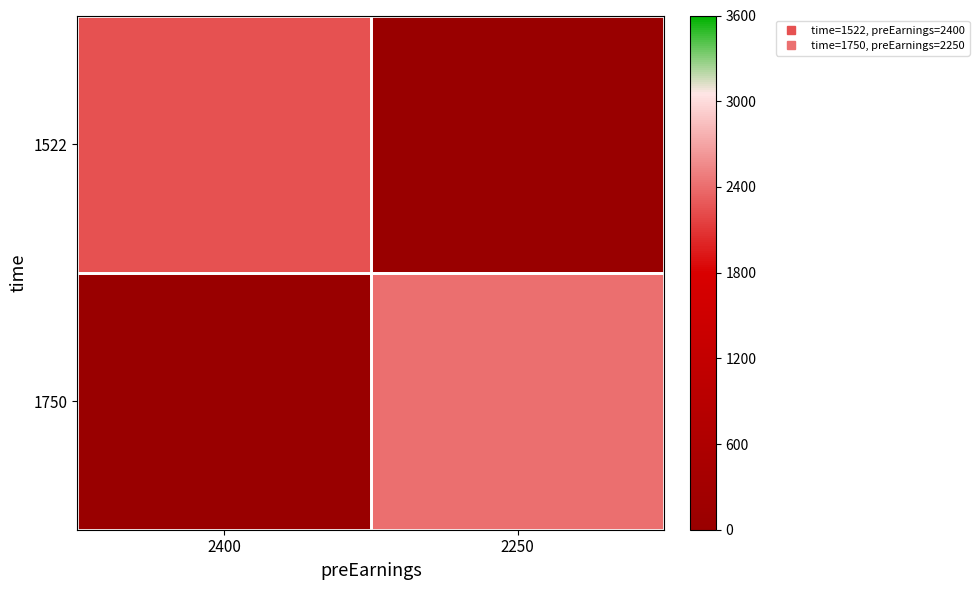

What is the maximum value shown in the chart?

2407.5